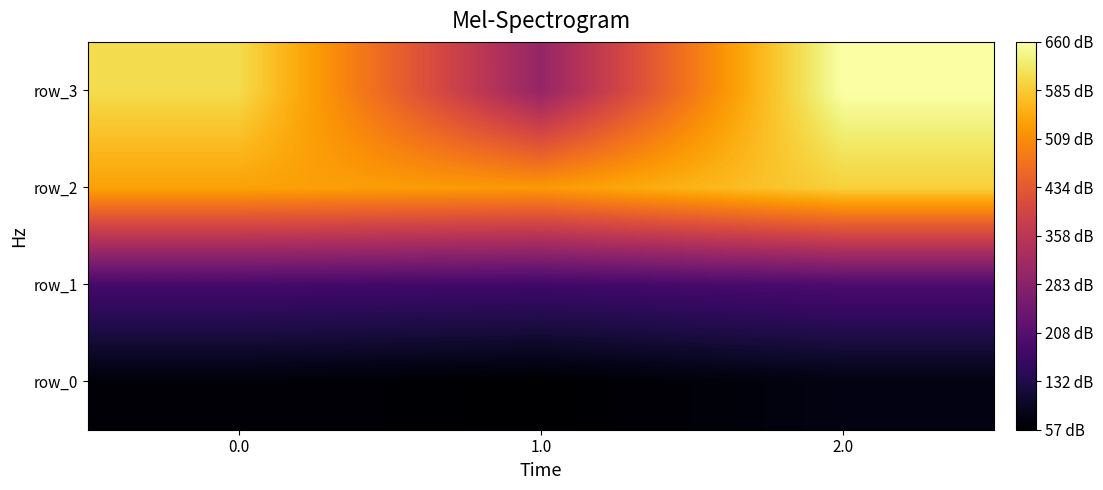

Is it true that row_3 equals 502.8 at 1.0?

False